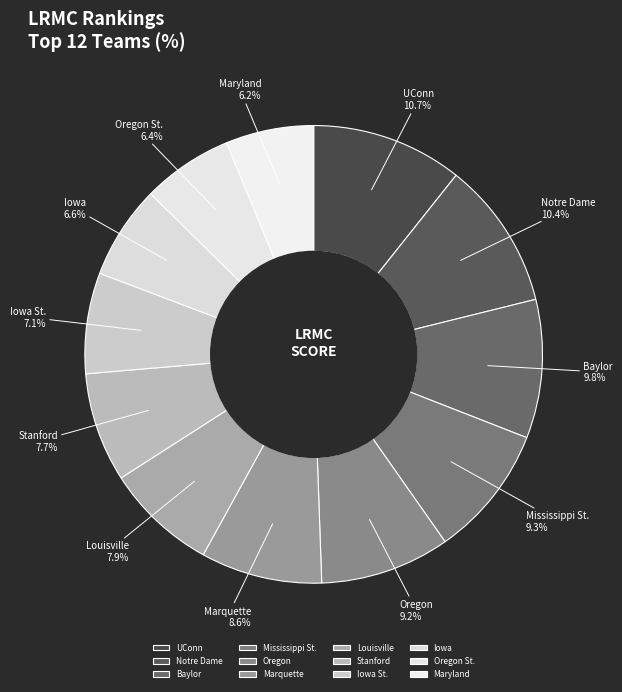

To the nearest percent, what is the combined percentage of Oregon and Baylor?

19%